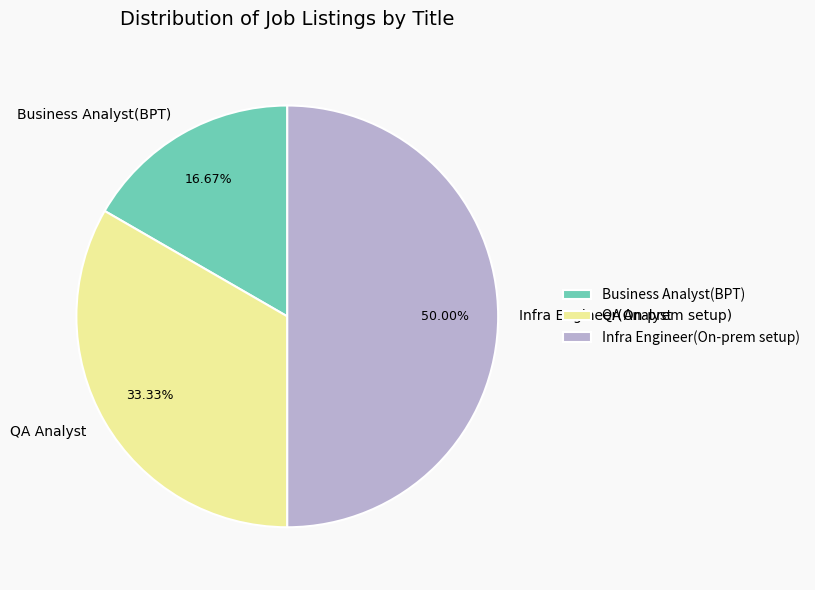

How many segments does this pie chart have?

3